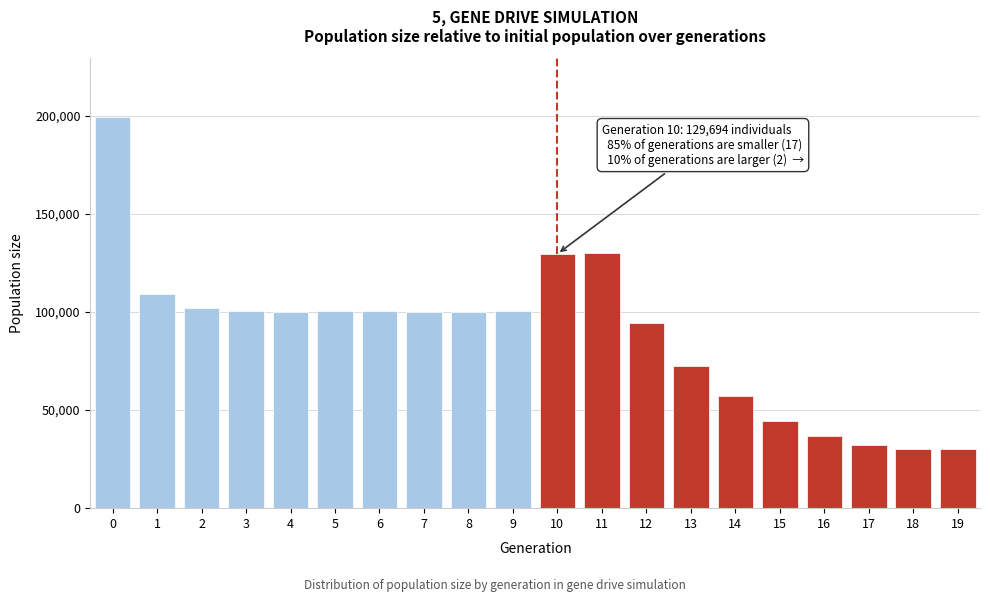

The value at 0 is 199510. True or false?

True